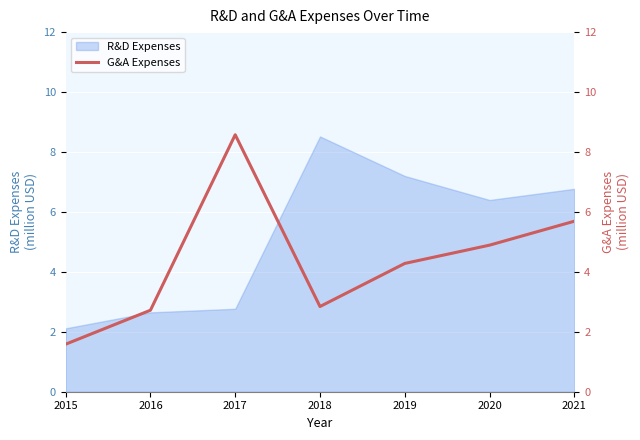

Count the number of categories in the chart.

7